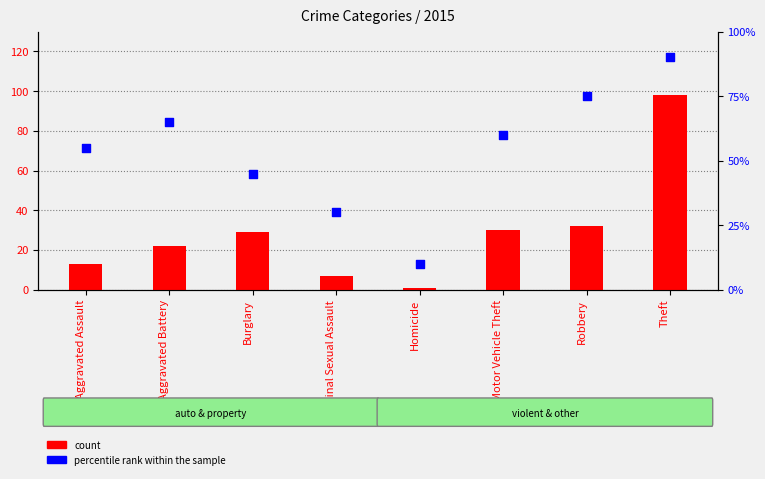

At which category is the sum across all series the highest?

Theft